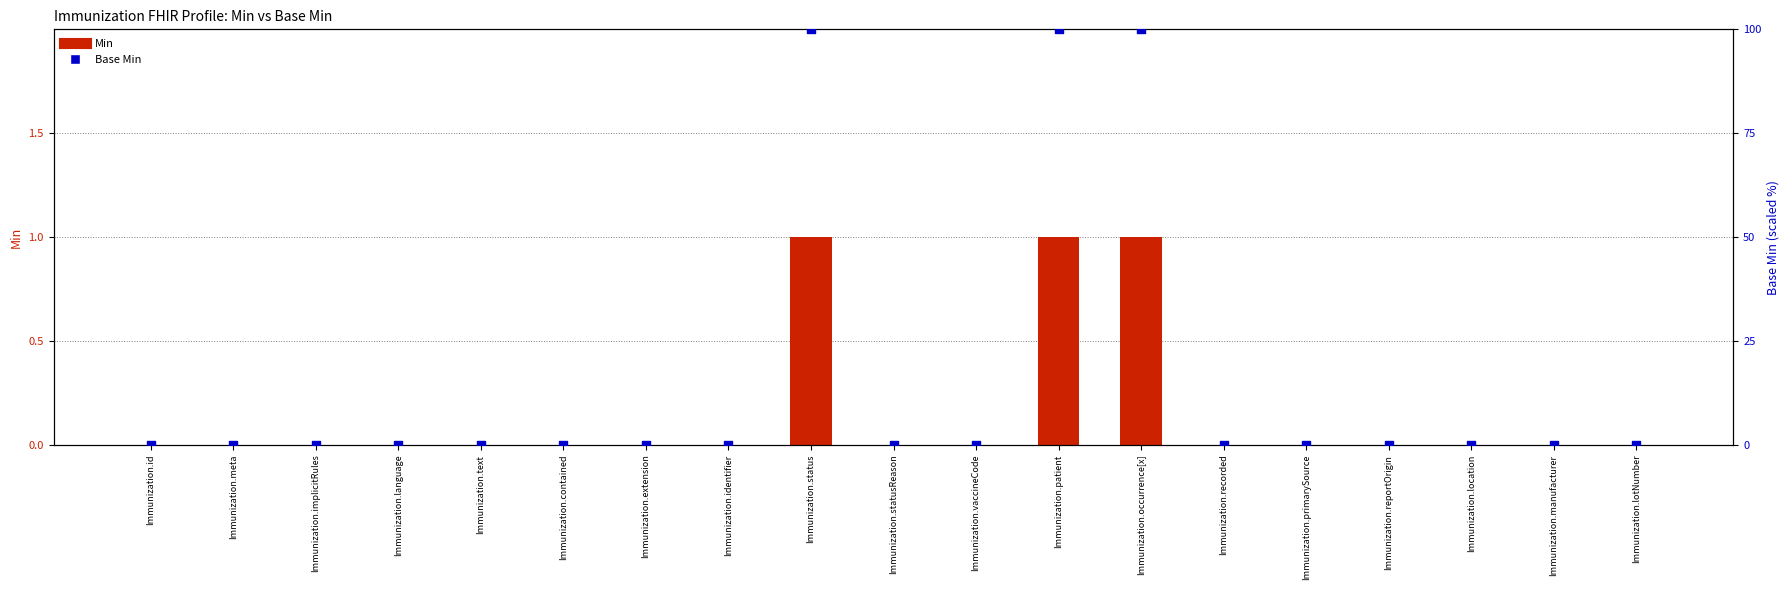

Which series has the largest Y range (max minus min)?

Base Min